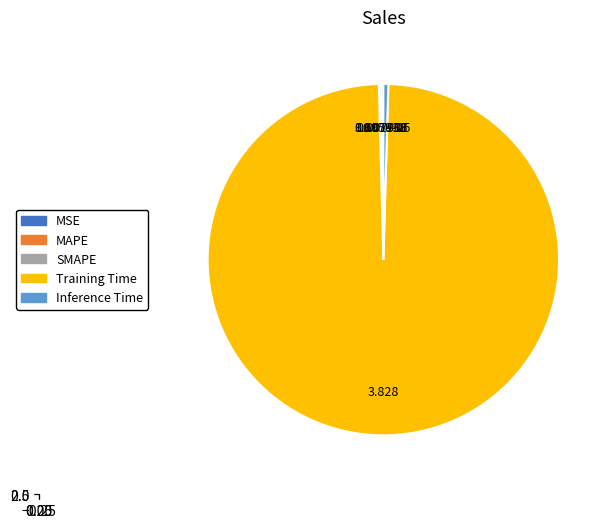

What is the change in value from MAPE to Training Time?

+3.8